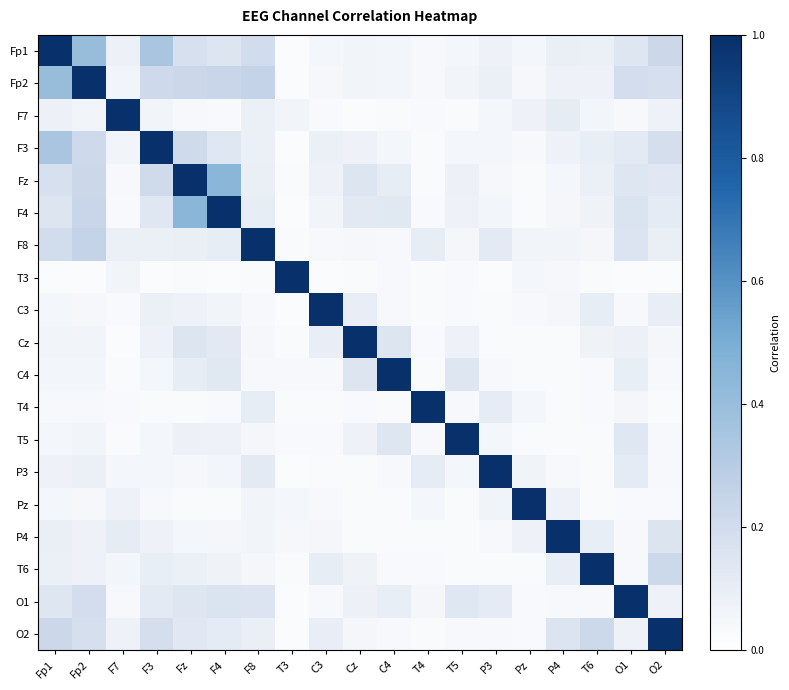

What is the spread (max minus min) of values at F3?

1.0